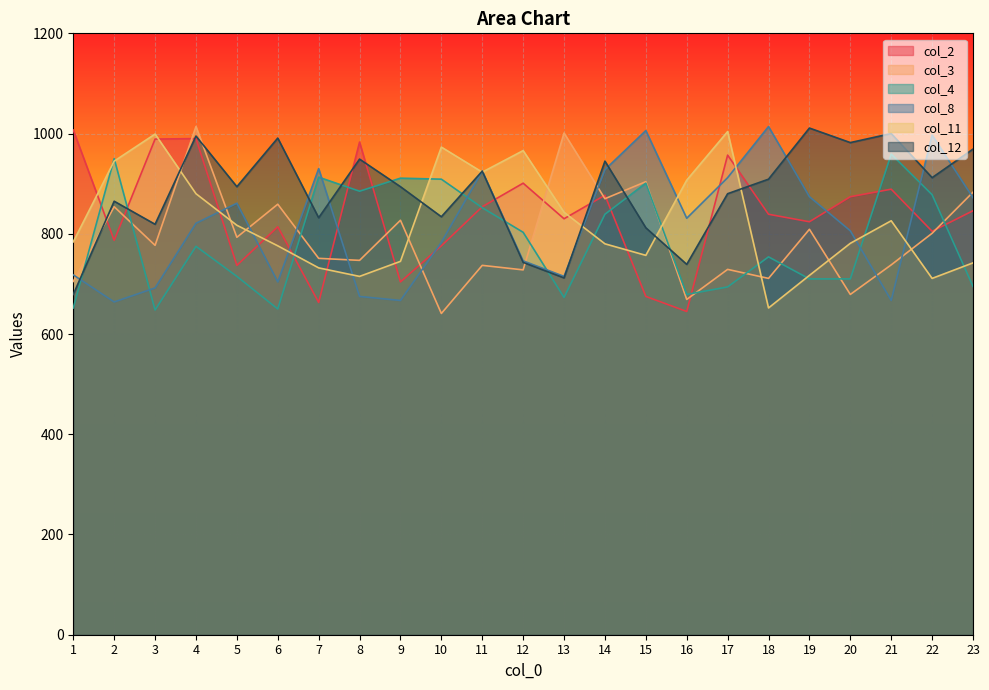

In col_3, how many points are higher than both neighbors (excluding endpoints)?

9